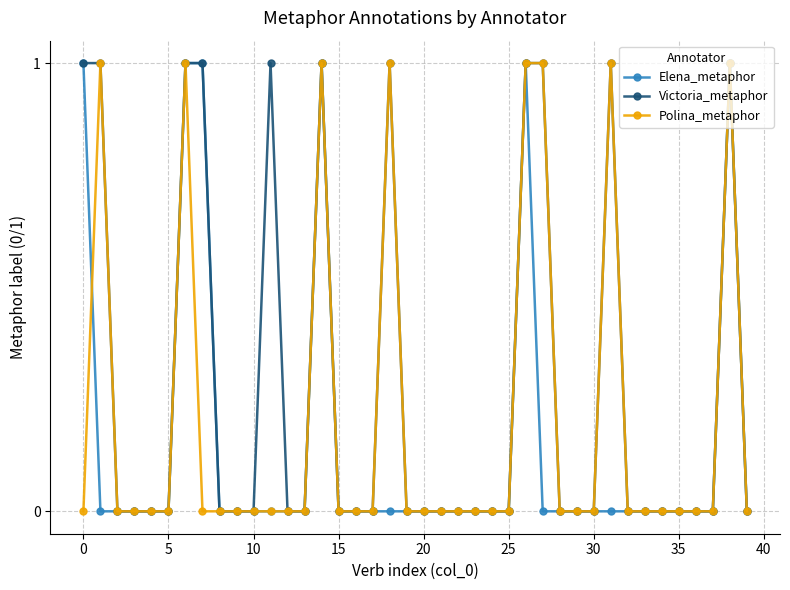

Which series has the largest total across all categories?

Victoria_metaphor